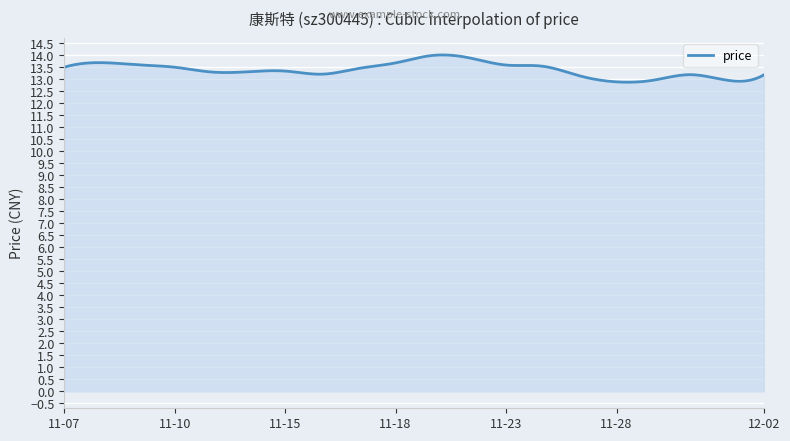

What is the maximum value shown in the chart?

14.0